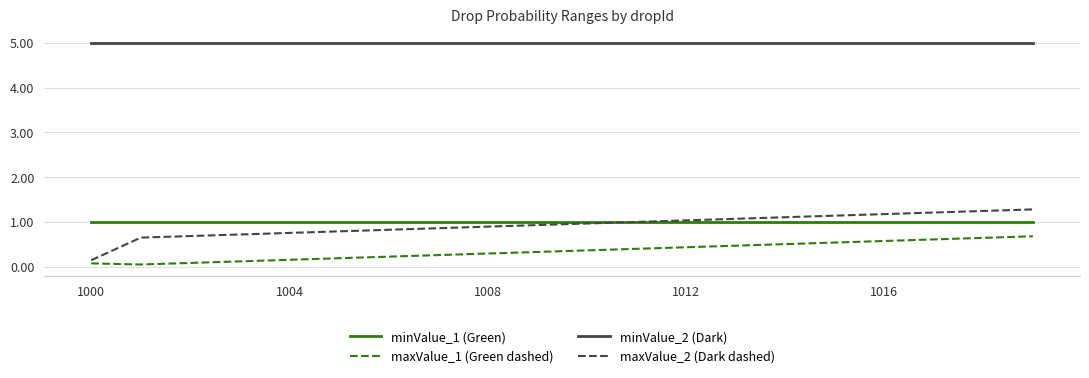

Which series has the largest range (max minus min)?

maxValue_2 (Dark dashed)